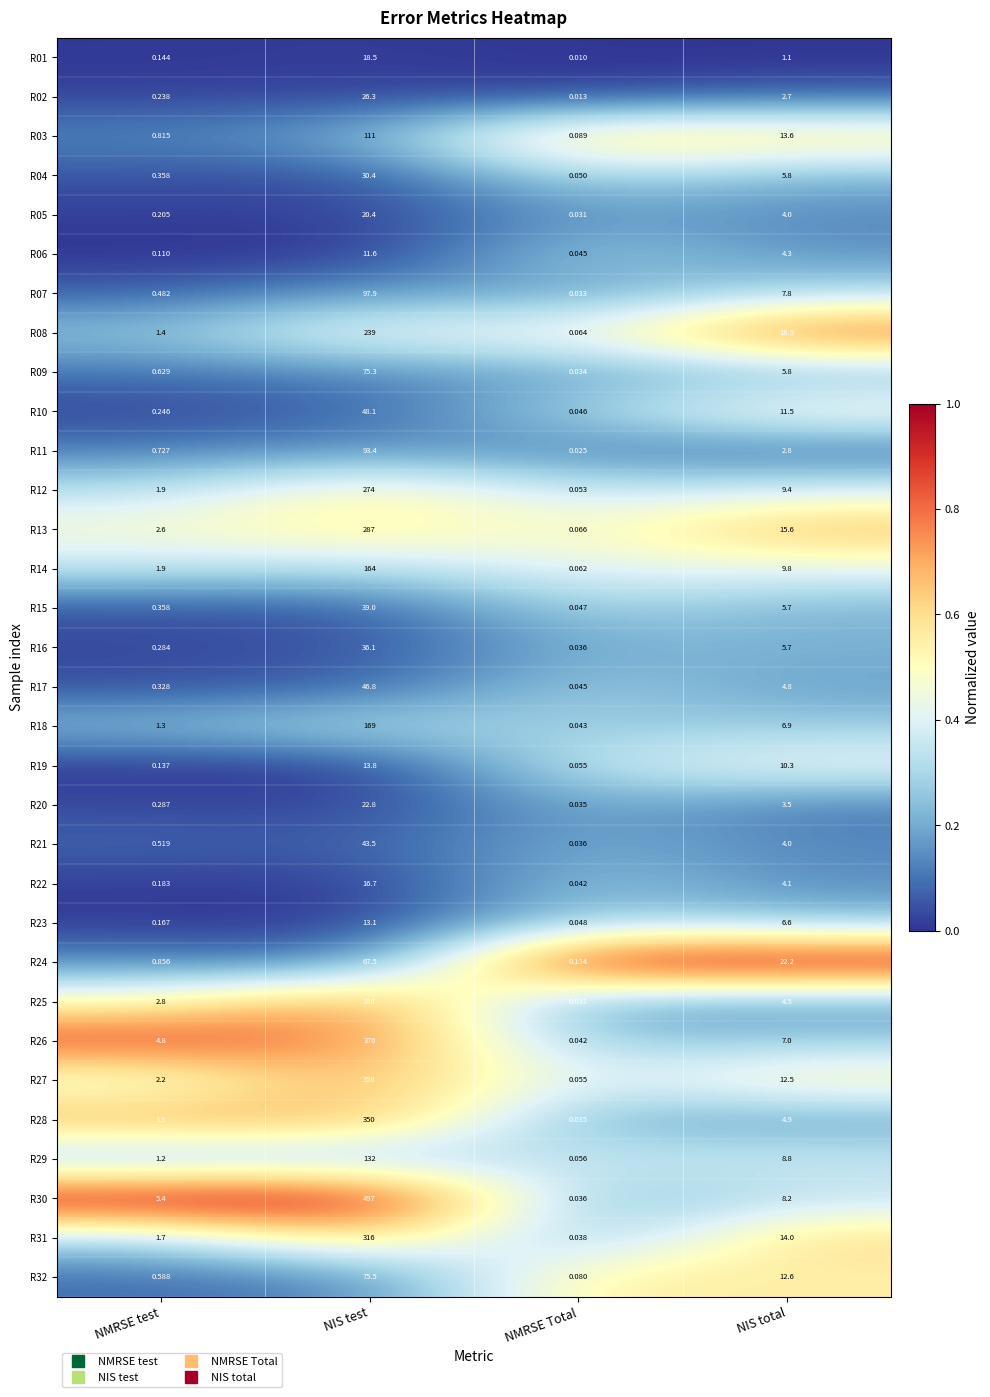

List the labels in order of R28 value, largest first.

NIS test, NIS total, NMRSE test, NMRSE Total